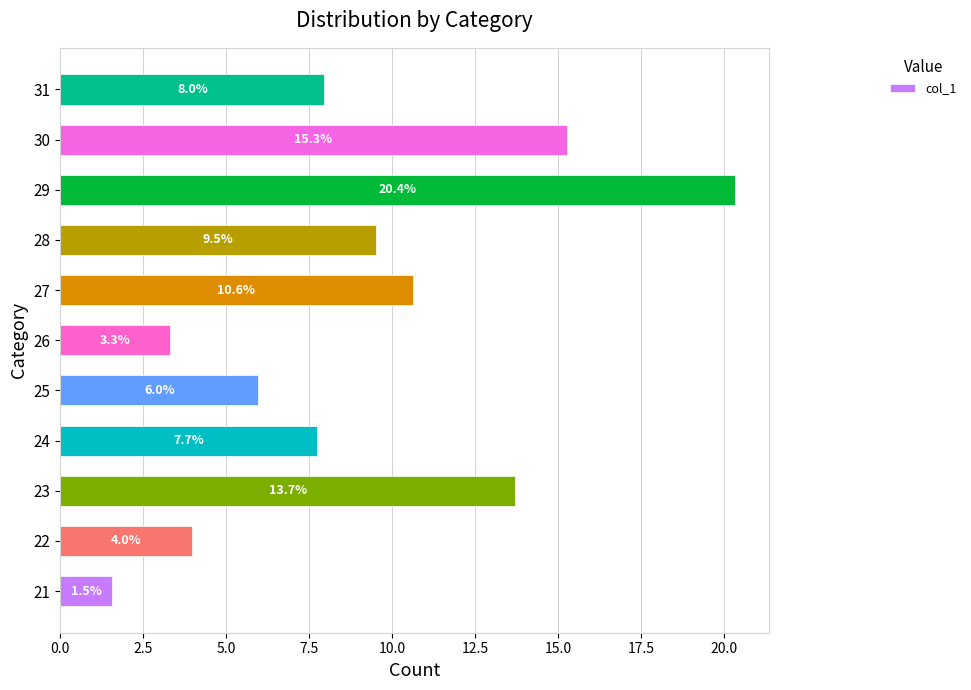

Is it true that the value at 27 is 10.6?

True